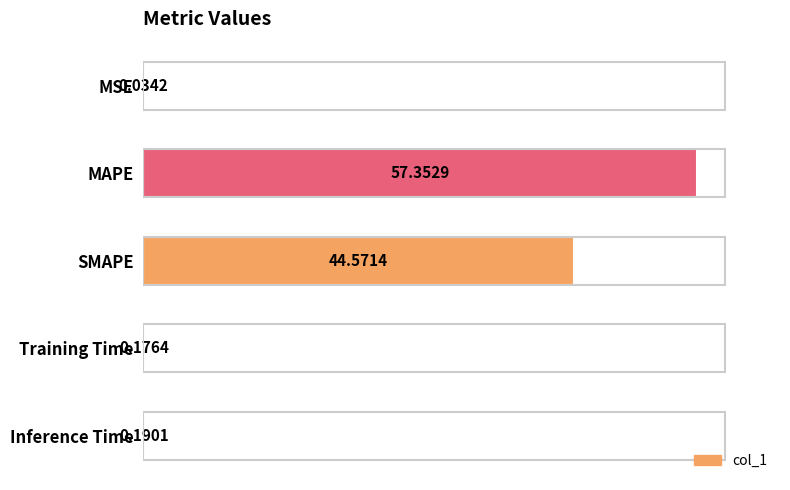

Does the chart contain any negative values?

No